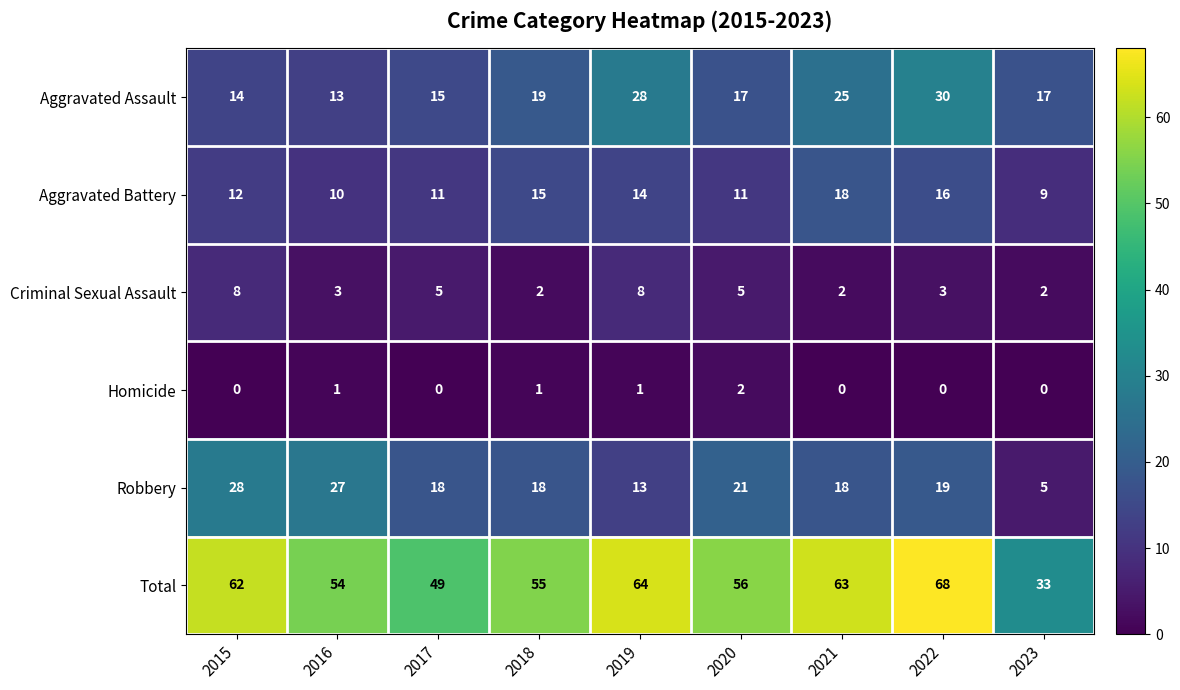

How many distinct data groups are displayed?

6